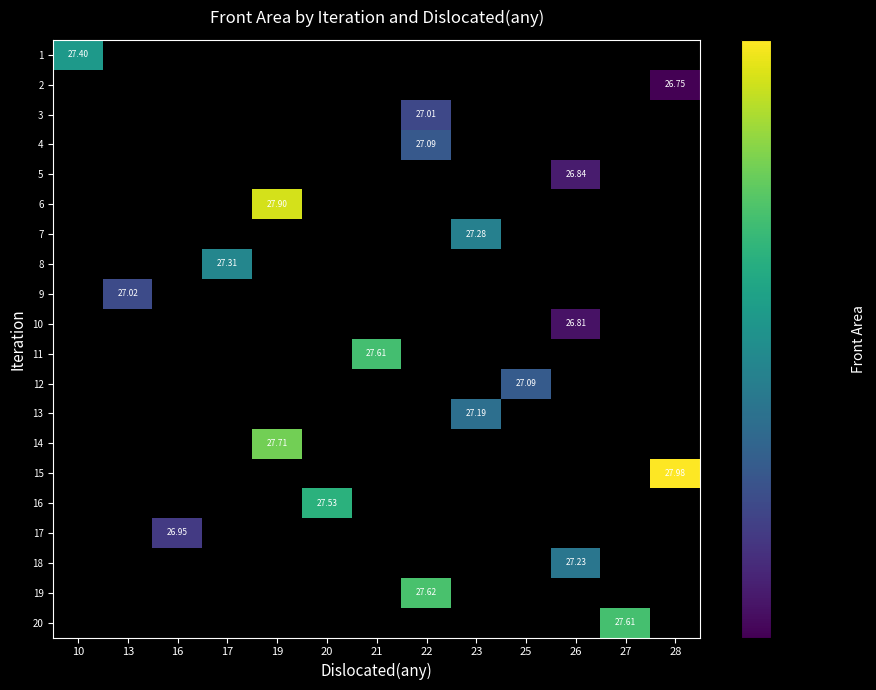

Which label corresponds to the largest value in the chart?

28